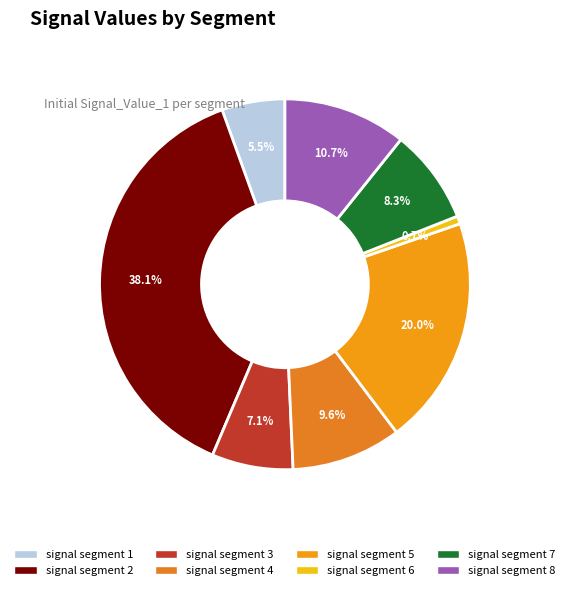

How many segments does this pie chart have?

8